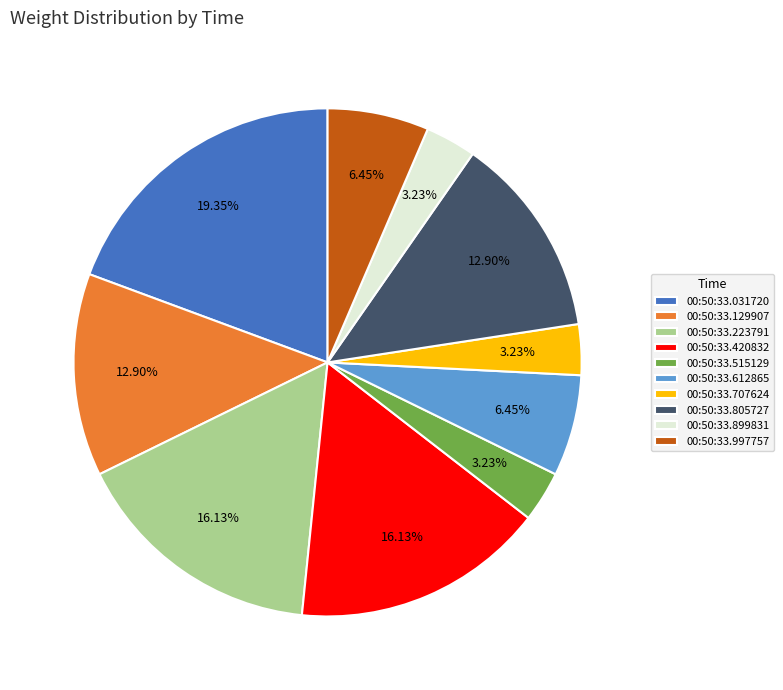

Between 00:50:33.515129 and 00:50:33.997757, which is larger?

00:50:33.997757